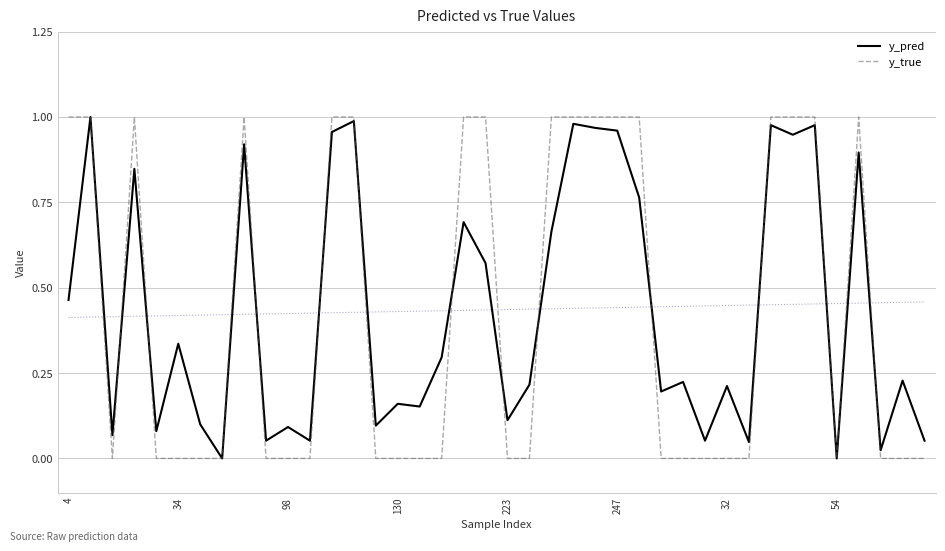

Reading right to left, extract all data points from this chart.

y_pred: 0.1	0.2	0.0	0.9	0.0	1.0	0.9	1.0	0.0	0.2	0.1	0.2	0.2	0.8	1.0	1.0	1.0	0.7	0.2	0.1	0.6	0.7	0.3	0.2	0.2	0.1	1.0	1.0	0.1	0.1	0.1	0.9	0.0	0.1	0.3	0.1	0.8	0.1	1.0	0.5
y_true: 0.0	0.0	0.0	1.0	0.0	1.0	1.0	1.0	0.0	0.0	0.0	0.0	0.0	1.0	1.0	1.0	1.0	1.0	0.0	0.0	1.0	1.0	0.0	0.0	0.0	0.0	1.0	1.0	0.0	0.0	0.0	1.0	0.0	0.0	0.0	0.0	1.0	0.0	1.0	1.0